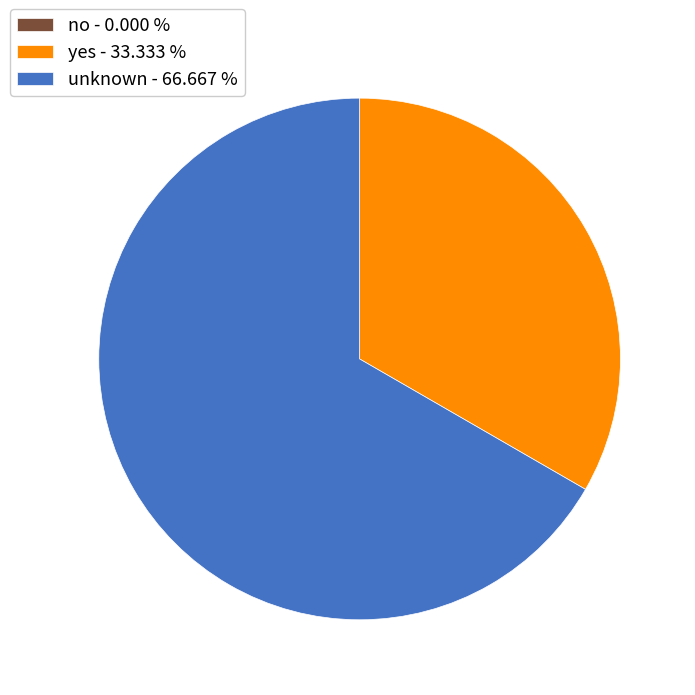

Does yes - 33.333 % account for over 50% of the chart?

No